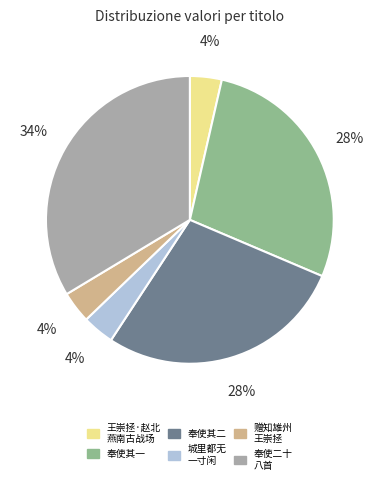

Is there any slice that represents more than half of the pie?

No